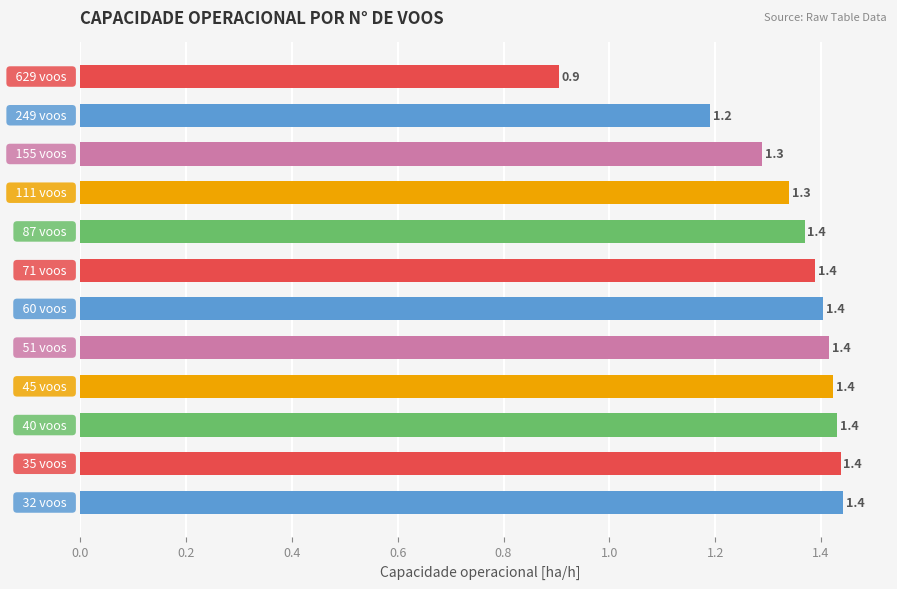

What is the minimum value shown in the chart?

0.9